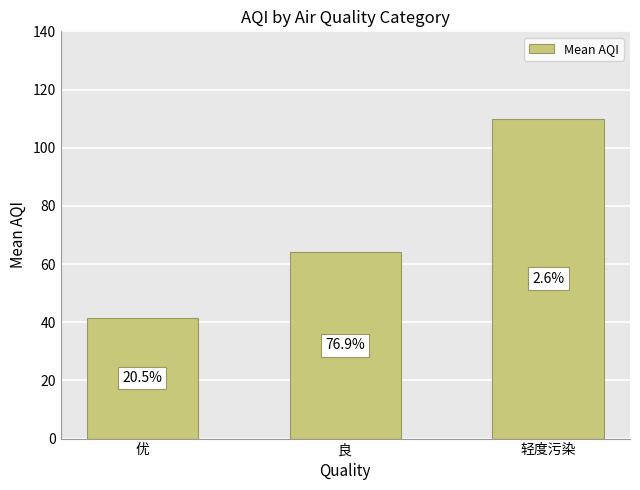

What is the label of the 2nd bar from the left?

良